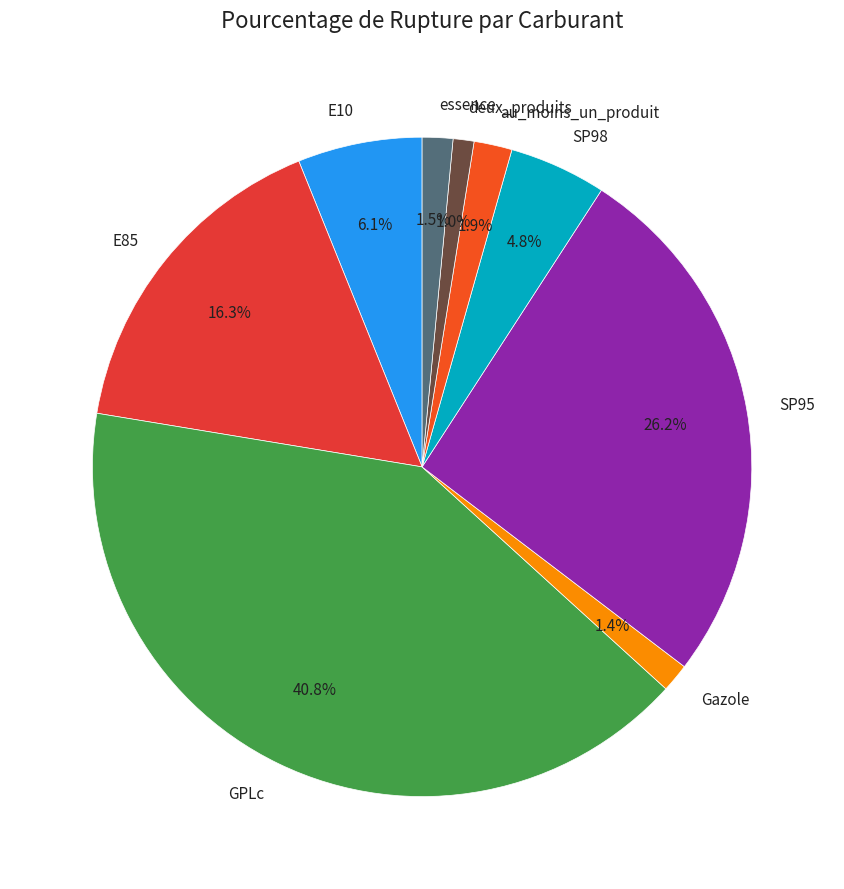

To the nearest percent, what percentage of the pie is E85?

16%